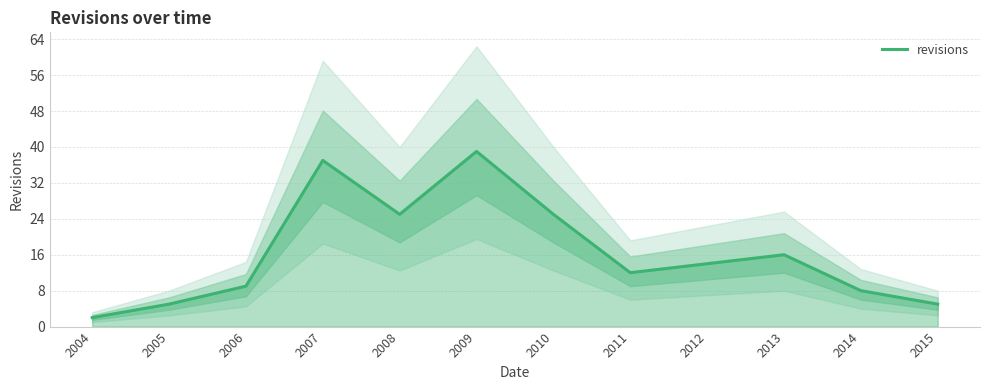

How many data points are less than 14?

6